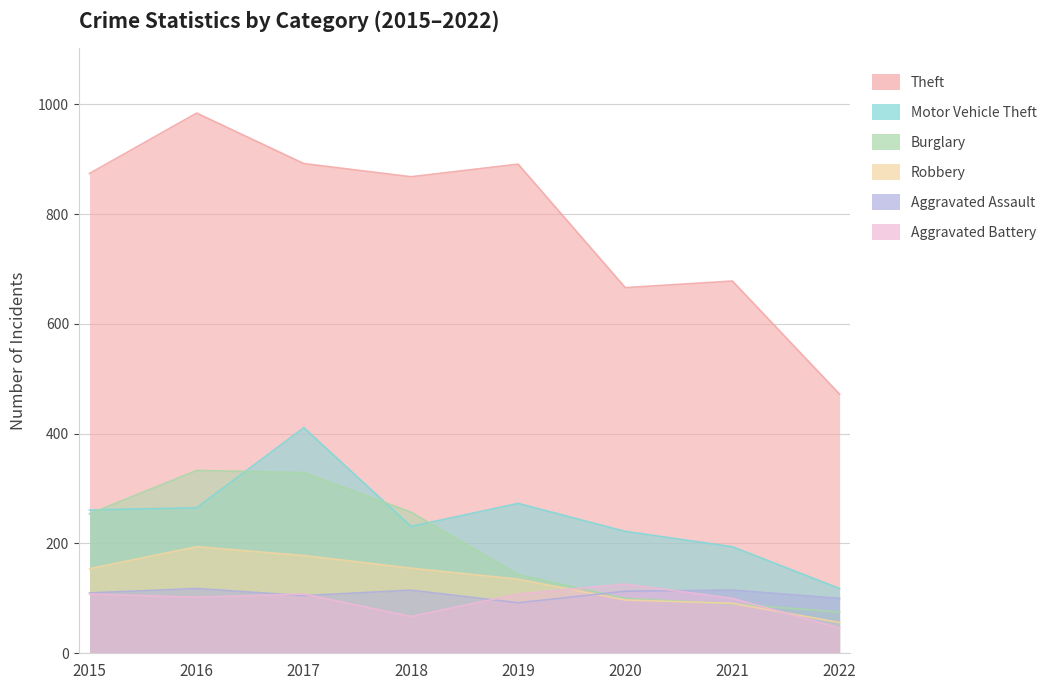

At which label is Aggravated Assault closest to 105?

2017